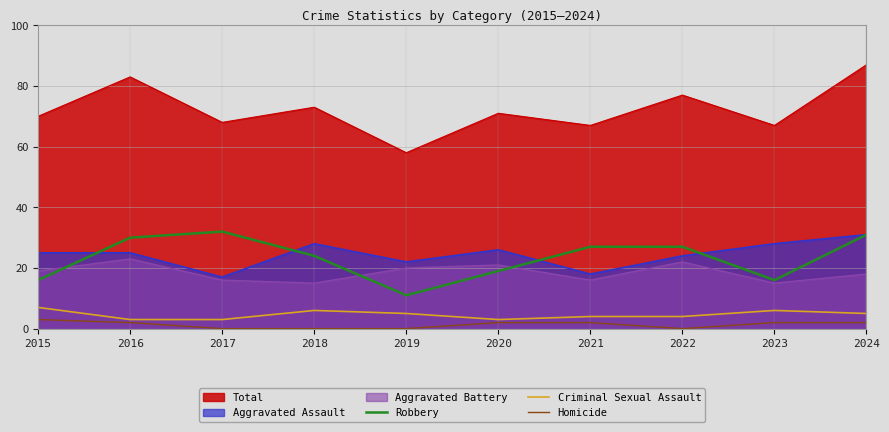

What is the approximate value of Criminal Sexual Assault at 2022?

4